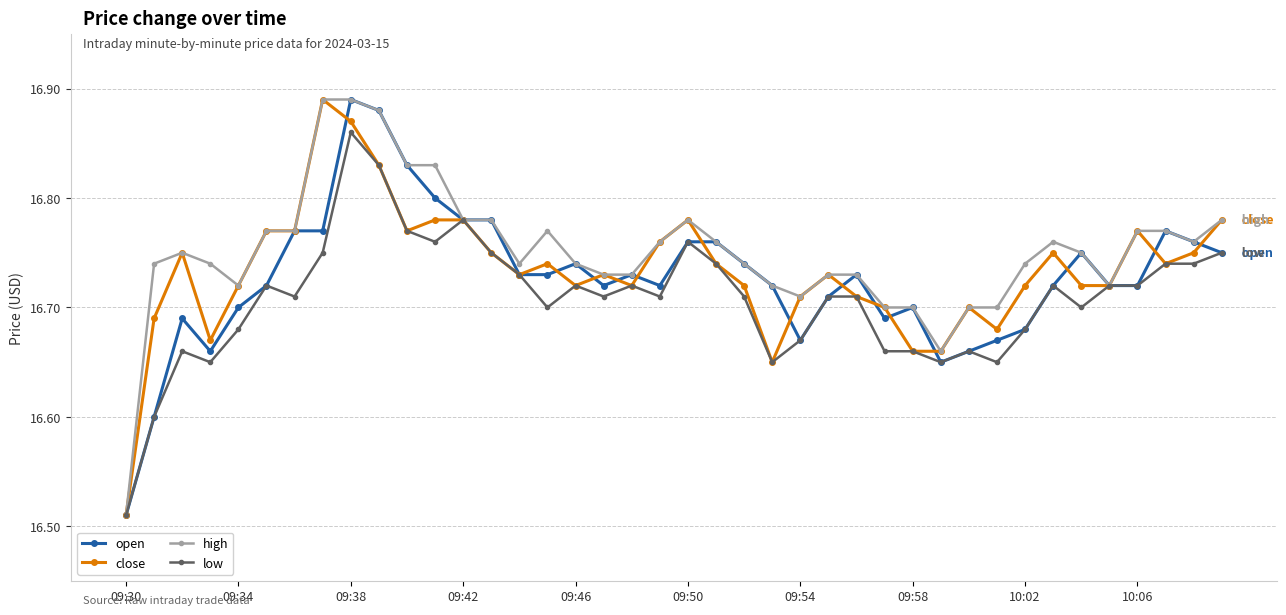

Count the close values in the range 16 to 17.

40